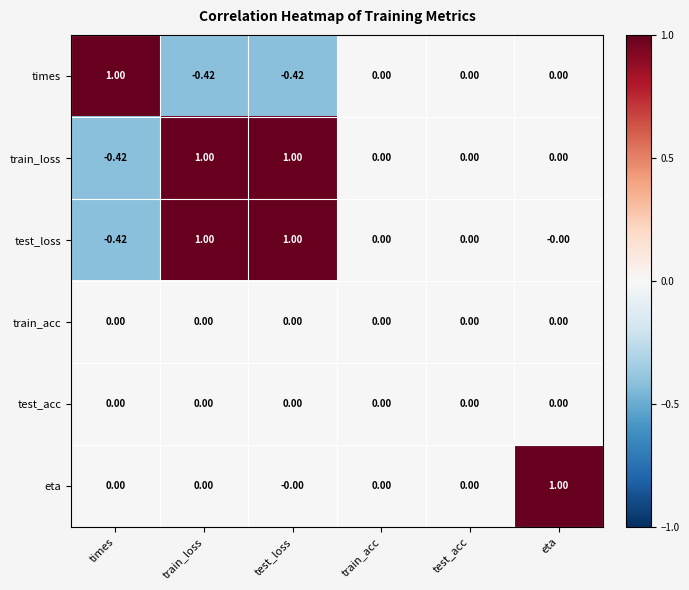

Which series changed the most between times and test_acc?

times